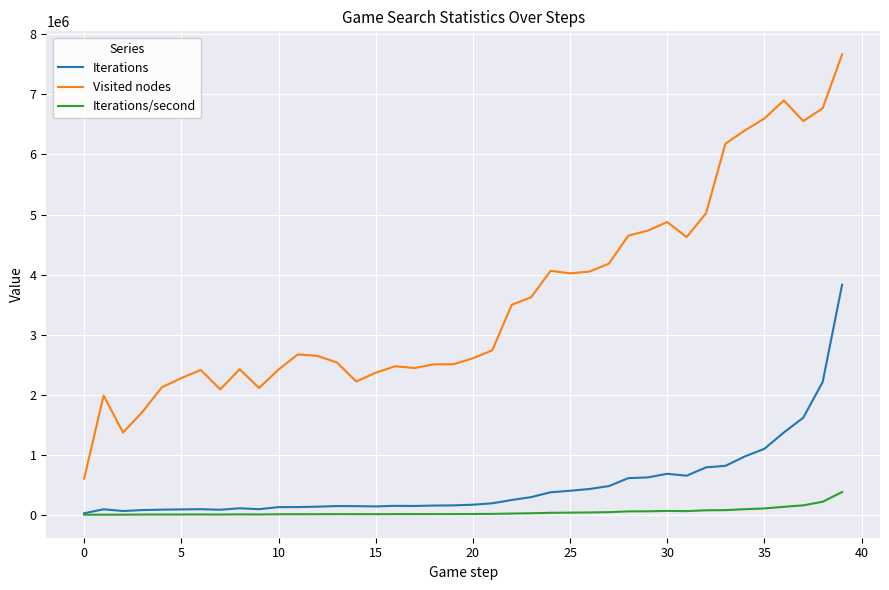

What is the highest value of the Visited nodes series?

7664864.0